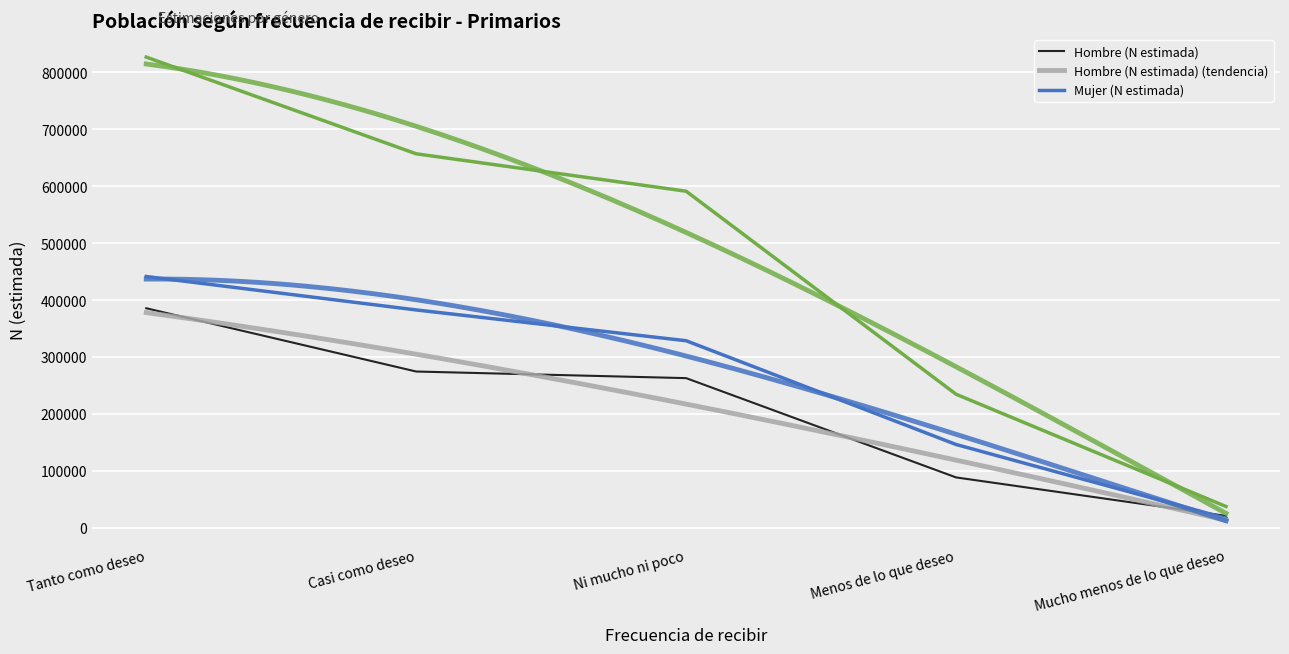

True or false: Total (N estimada) and Hombre (N estimada) cross at least once.

False